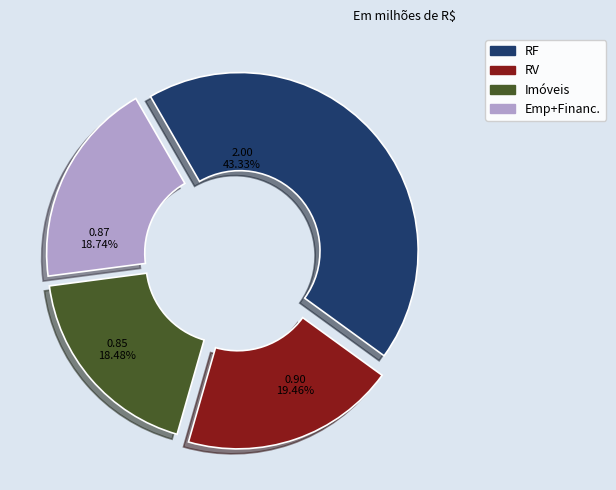

Is there any slice that represents more than half of the pie?

No